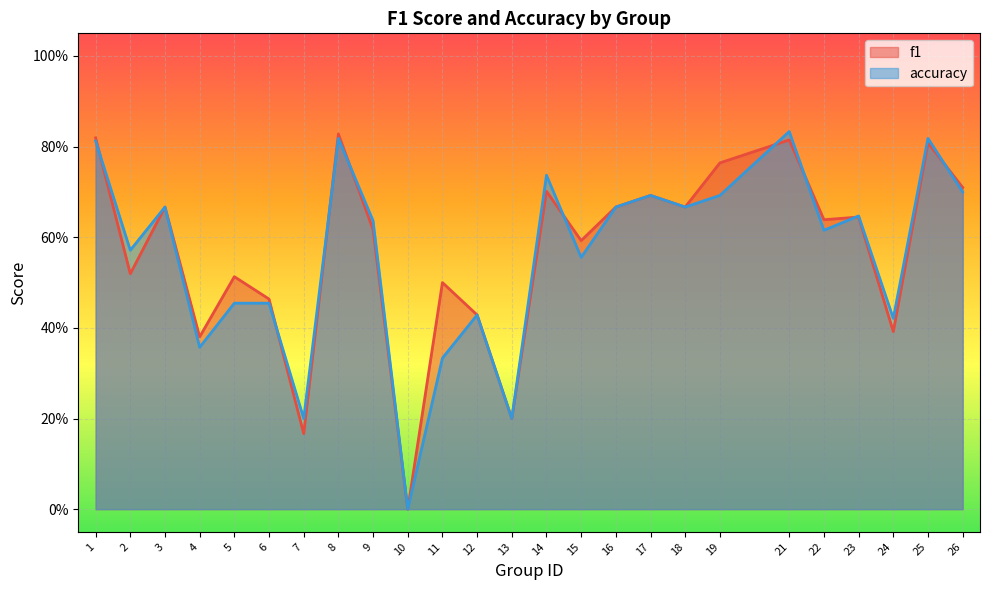

What is the difference between the accuracy values at 1 and 16?

0.1